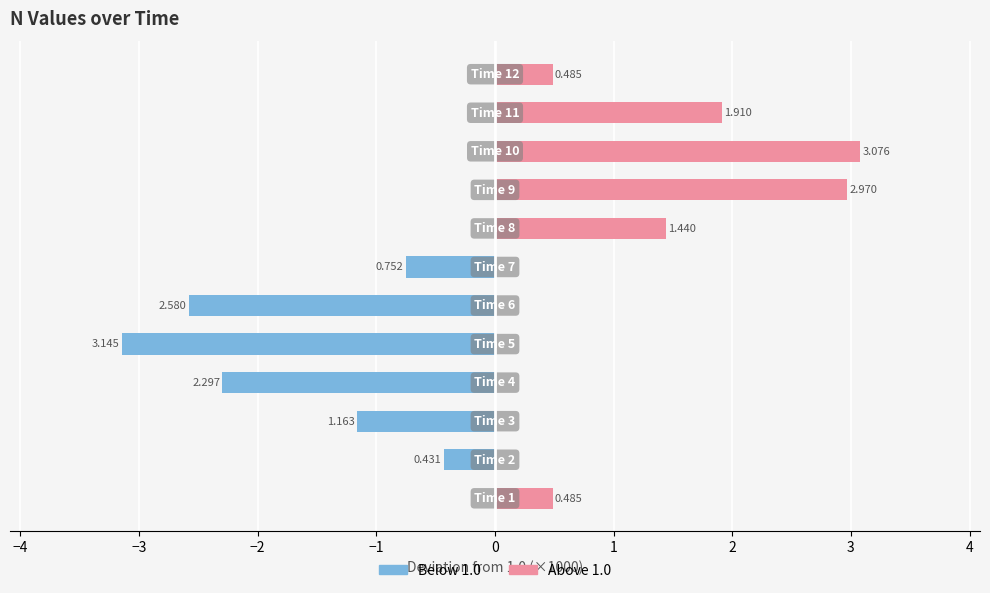

At 0, list the series in order from smallest to largest.

Below 1.0, Above 1.0